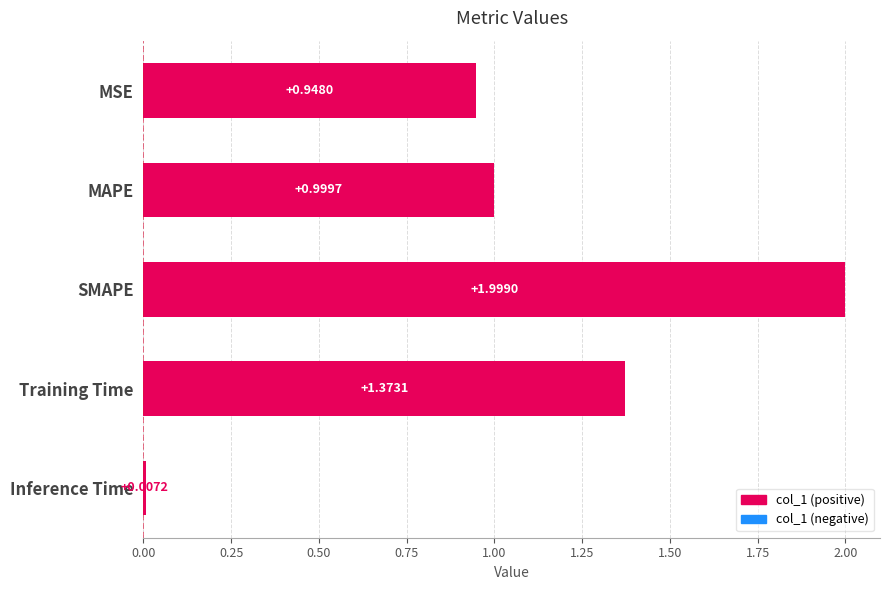

At which category does the chart reach its minimum across all series?

Inference Time